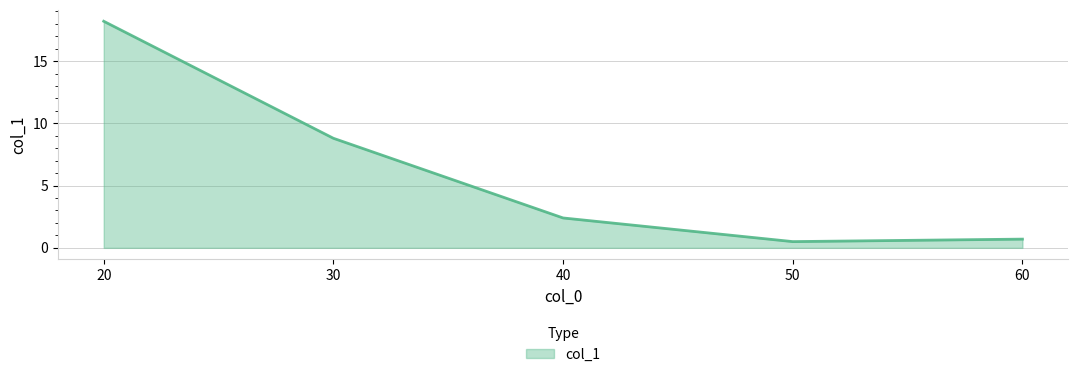

True or false: the data has more than 1 interior local peaks.

False